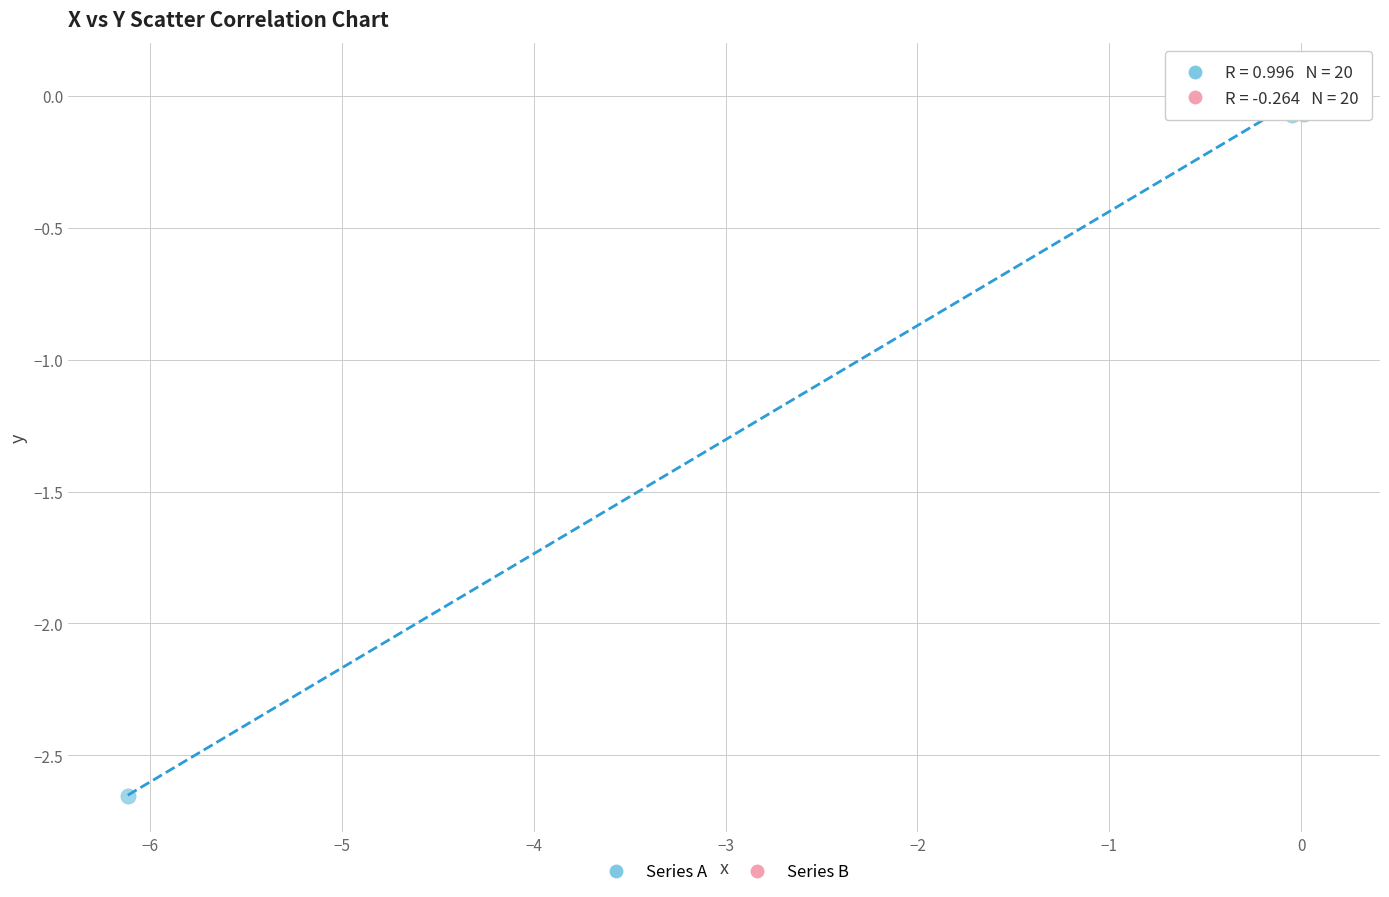

What are all the series names shown in the legend?

Series A, Series B